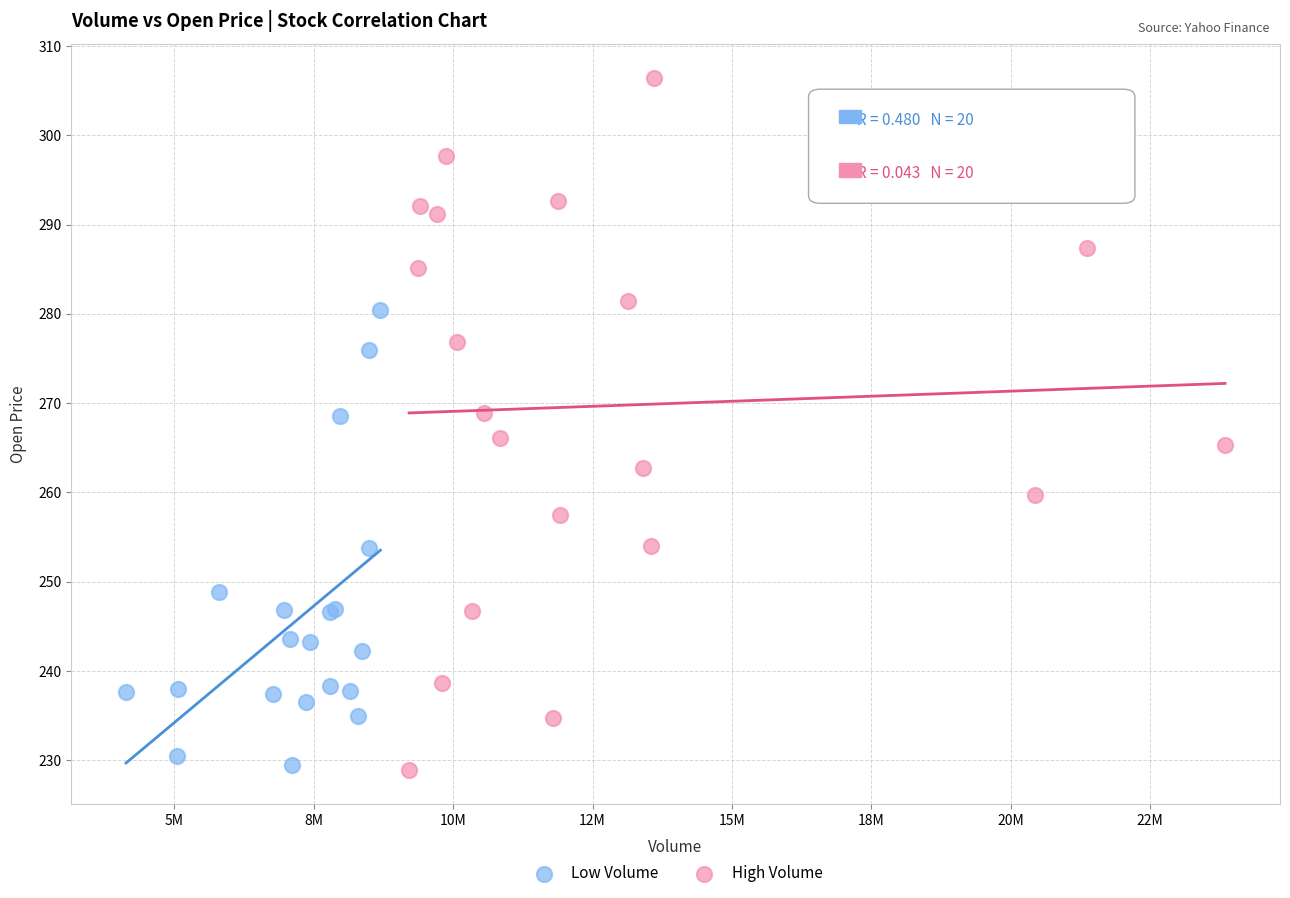

Which series reaches the maximum Y coordinate?

High Volume